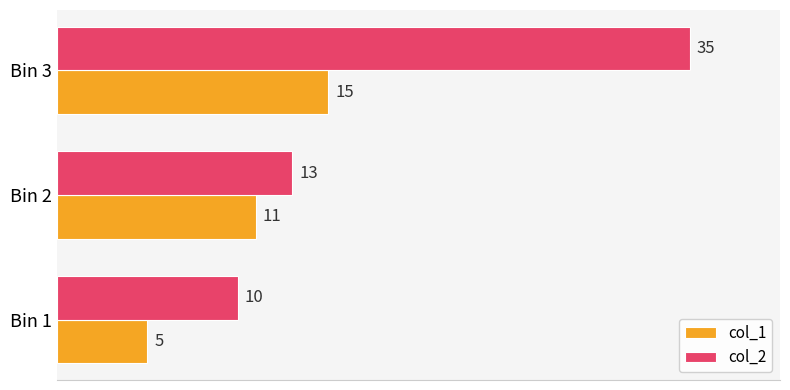

The col_2 series shows 13 at Bin 2. True or false?

True